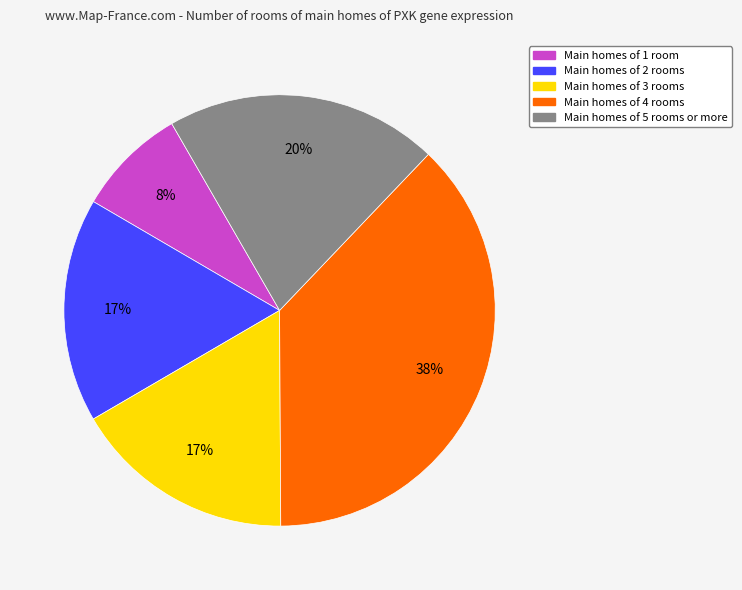

To the nearest percent, what is the difference between the largest and smallest slice percentages?

30%